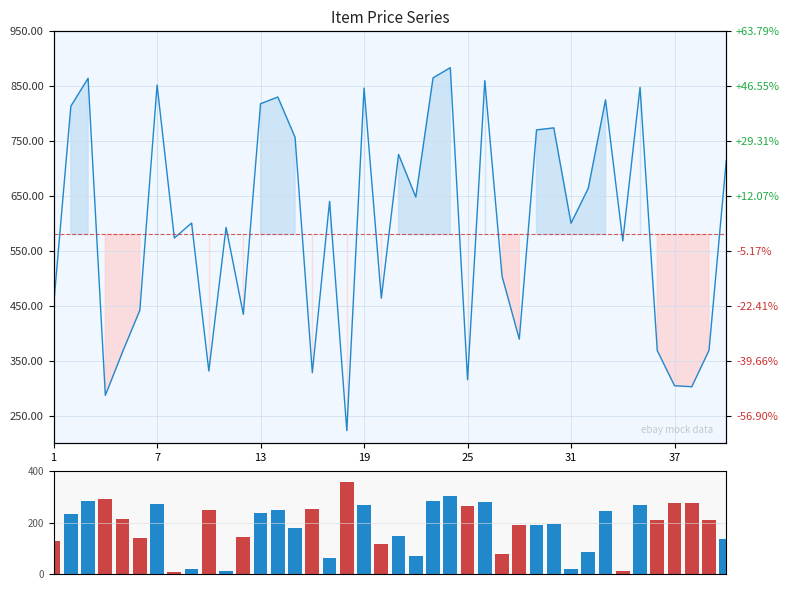

Rank the series at 9 from highest to lowest value.

price, price deviation